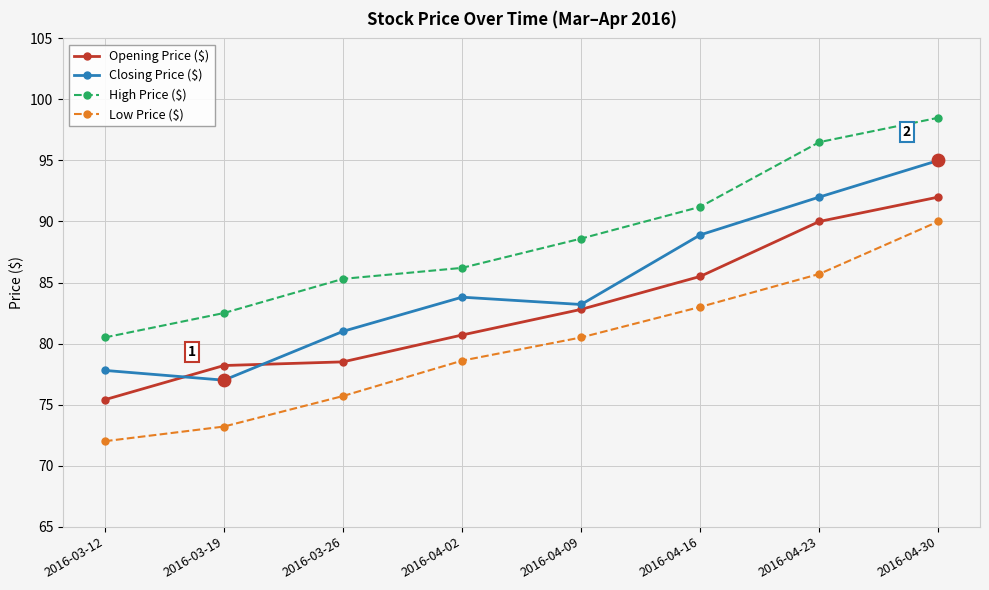

Which series changed the most between 2016-03-26 and 2016-04-09?

Low Price ($)